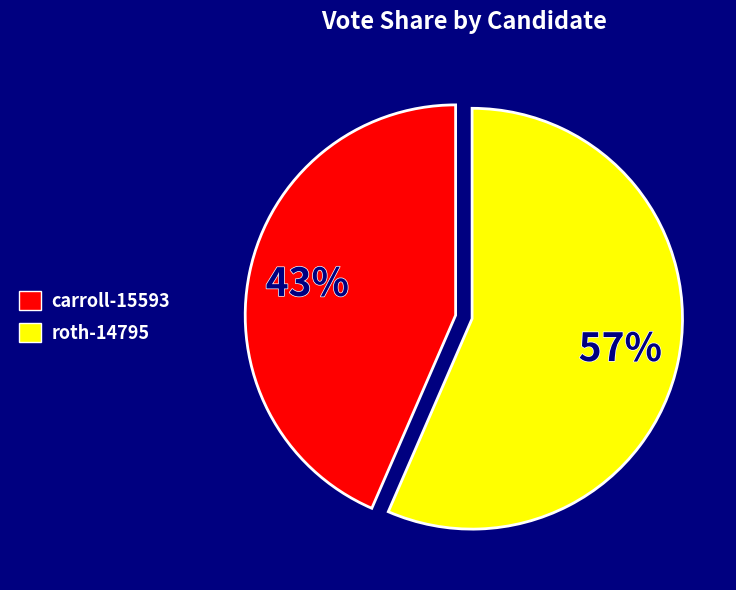

True or false: roth-14795 accounts for 70% of the total.

False